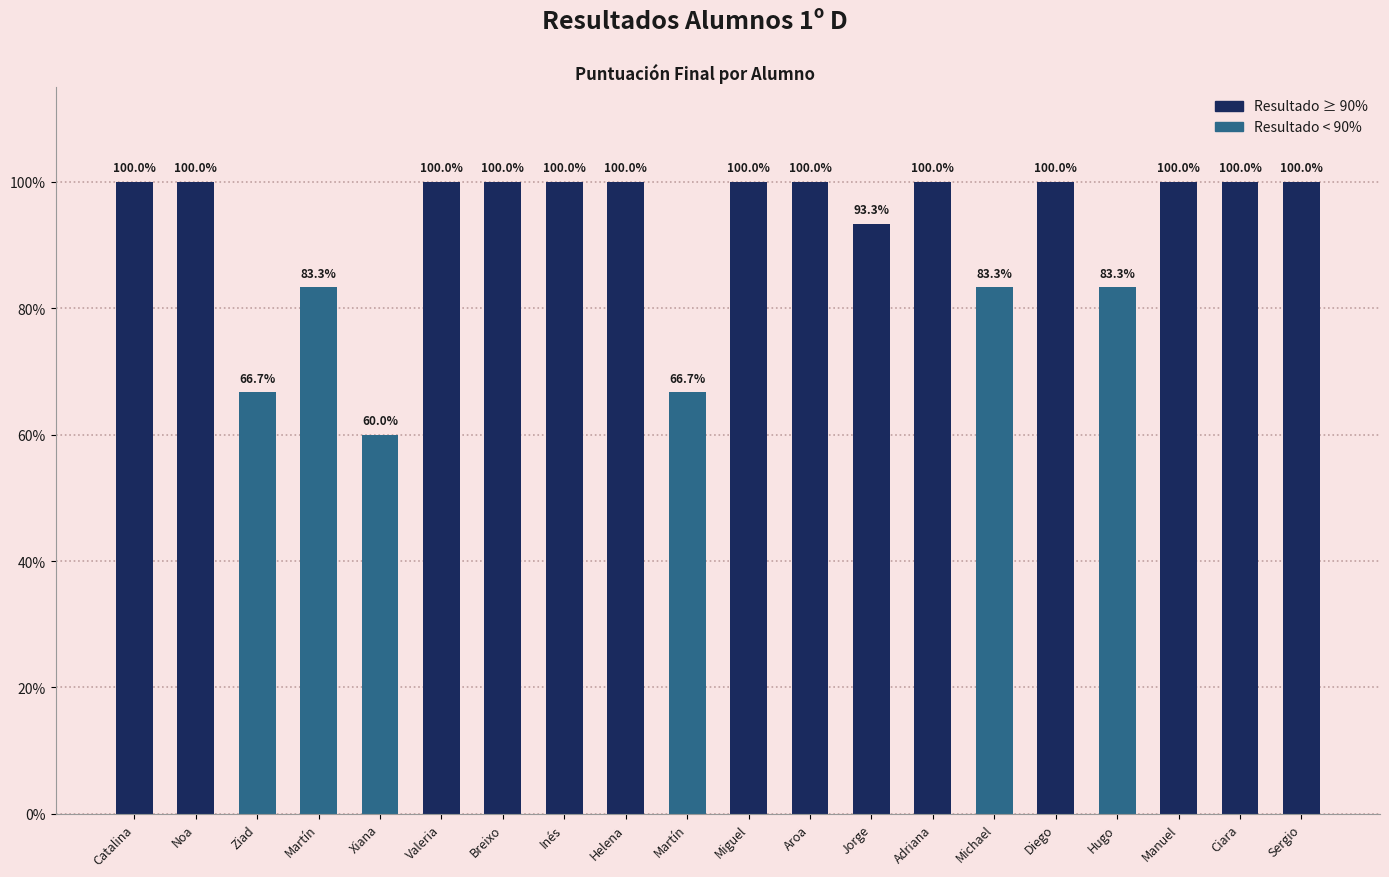

What is the average value?

91.8